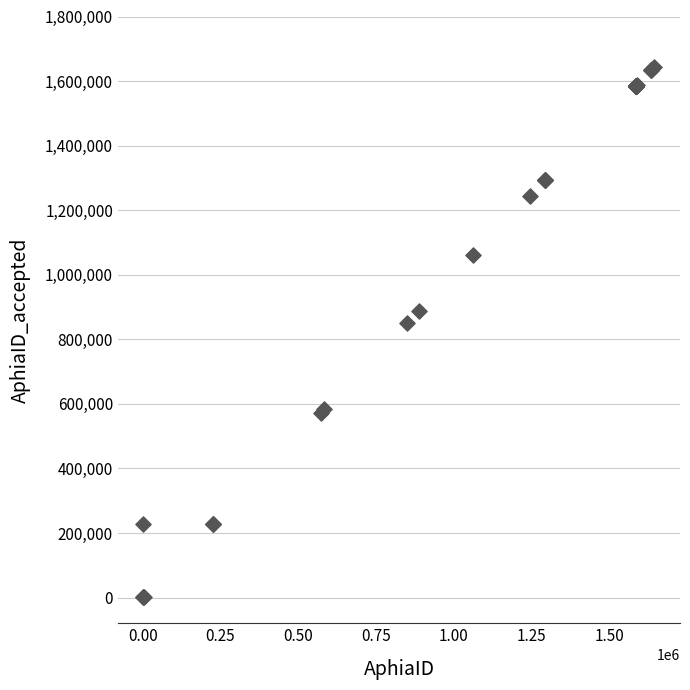

What Y value in the scatter plot is closest to 823585?

849539